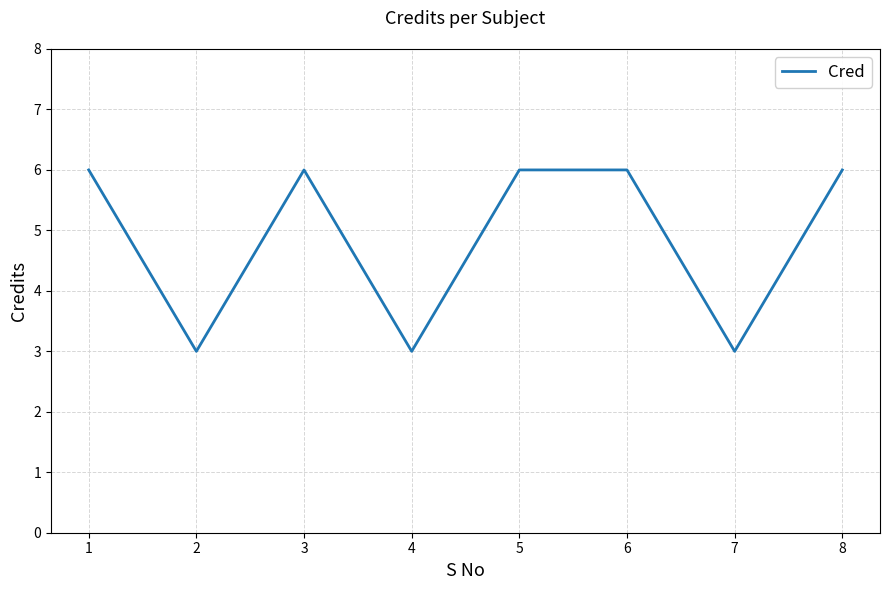

How many values are between 3 and 6?

8